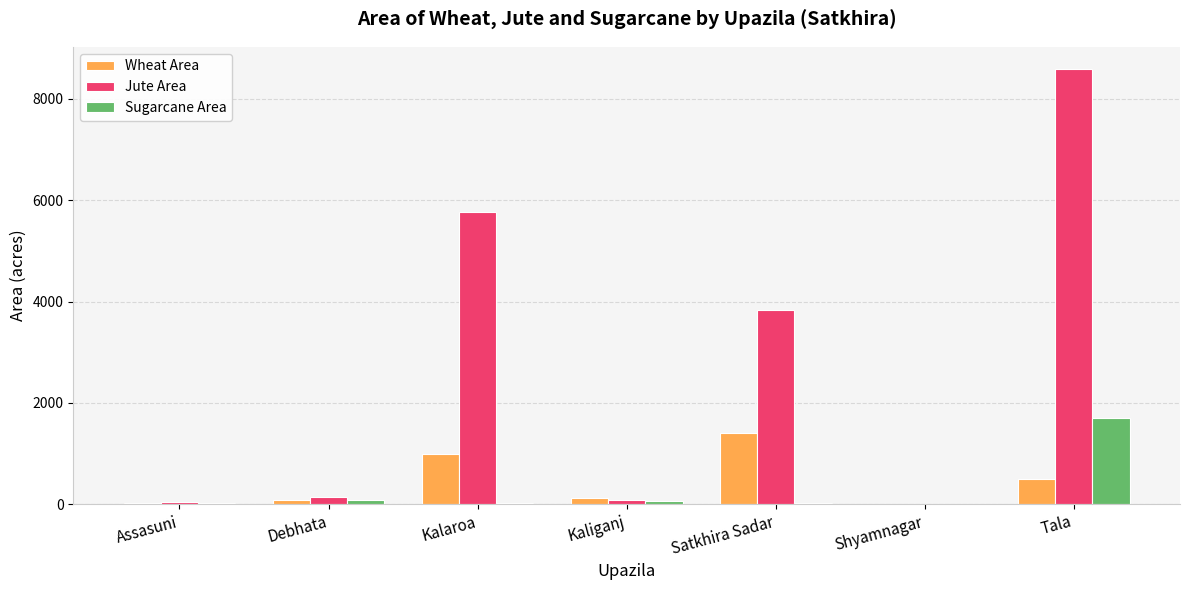

How many data points does each series have?

7